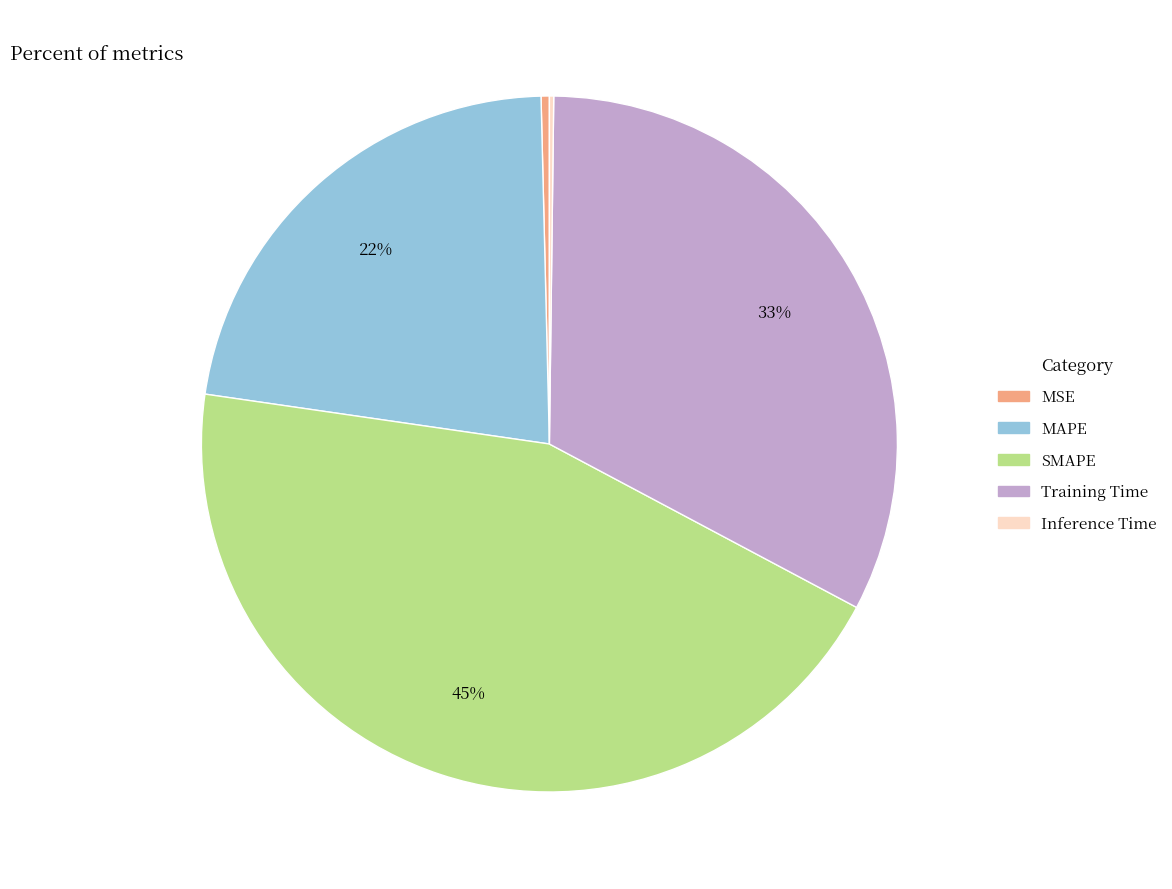

True or false: MAPE accounts for 22% of the total.

True